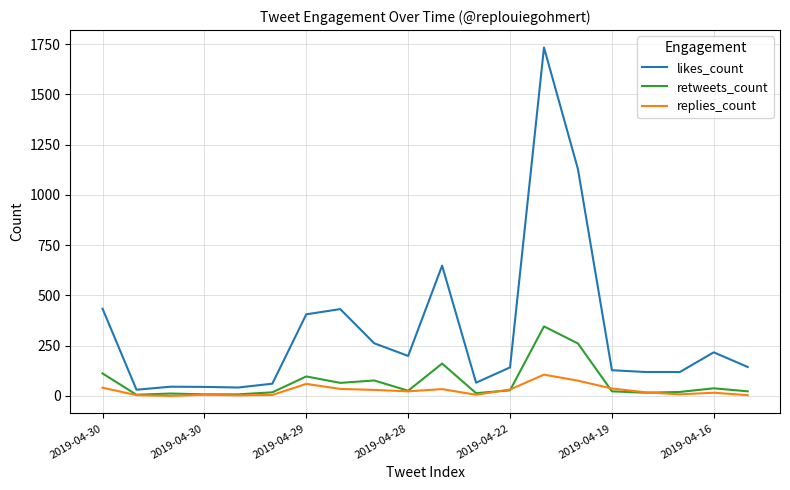

What is the maximum value for likes_count?

1733